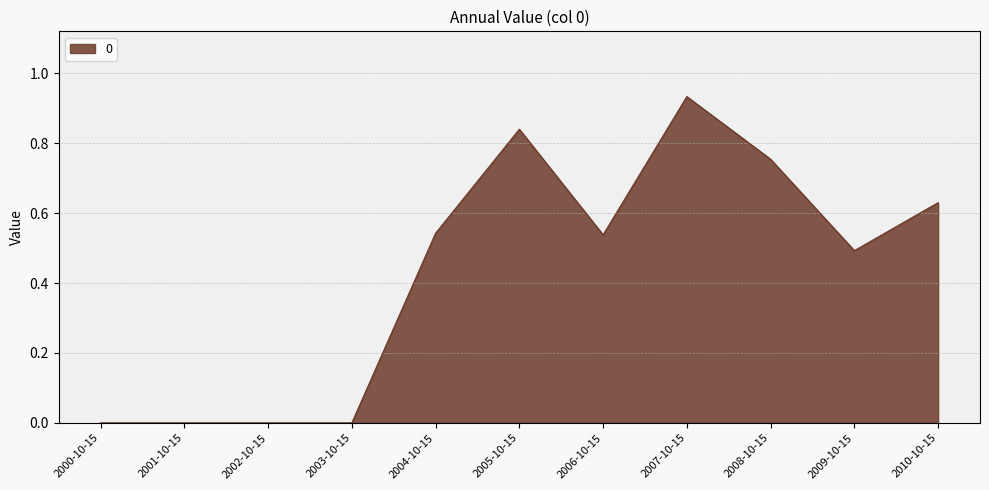

What position from the left is 2001-10-15?

2